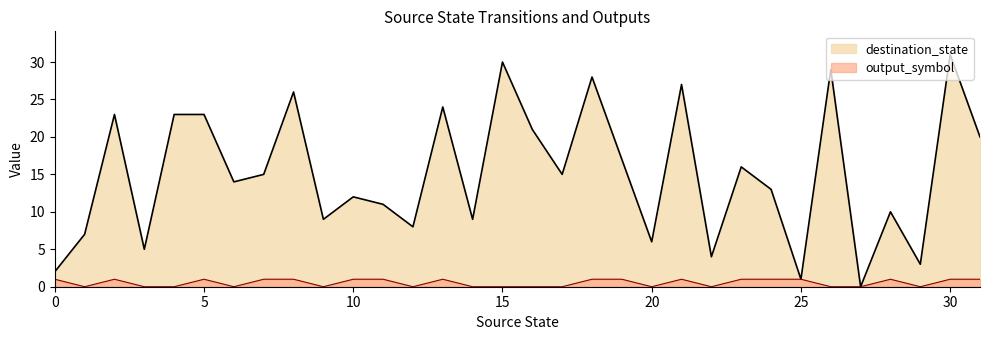

Which has a higher value, 23 or 28?

23